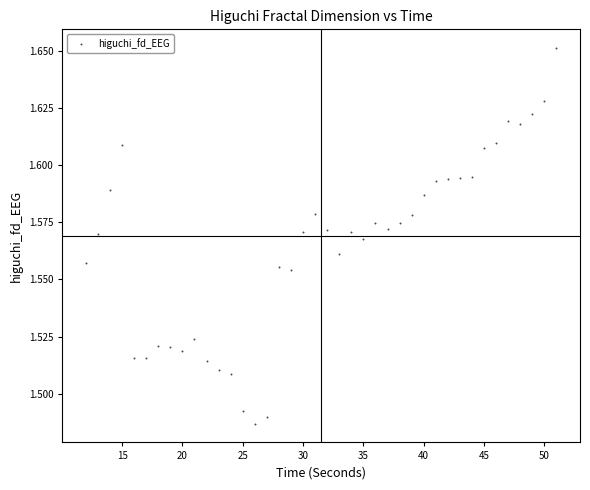

What is the range of X values (max minus min)?

39.0